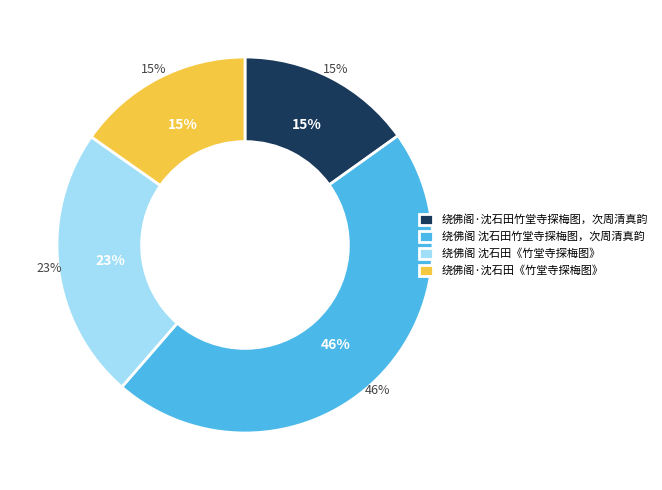

To the nearest percent, what percentage of the pie is 绕佛阁 沈石田竹堂寺探梅图，次周清真韵?

46%